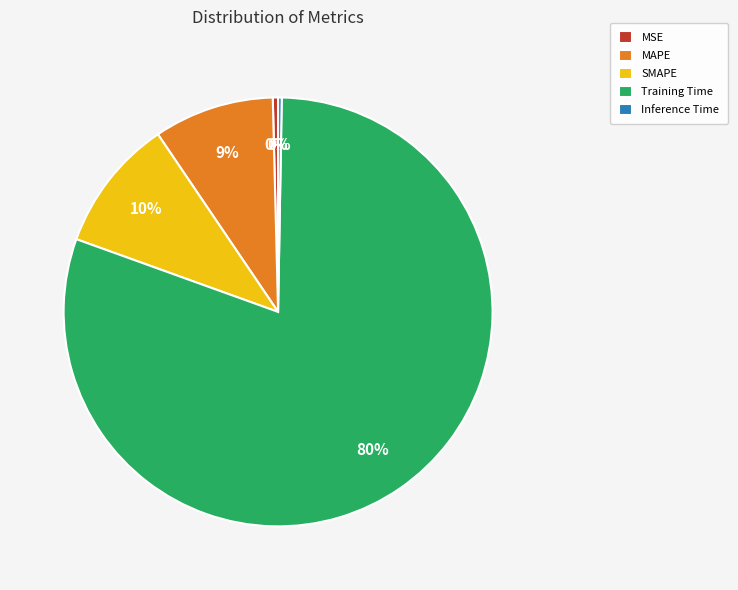

To the nearest percent, what is the average slice percentage?

20%